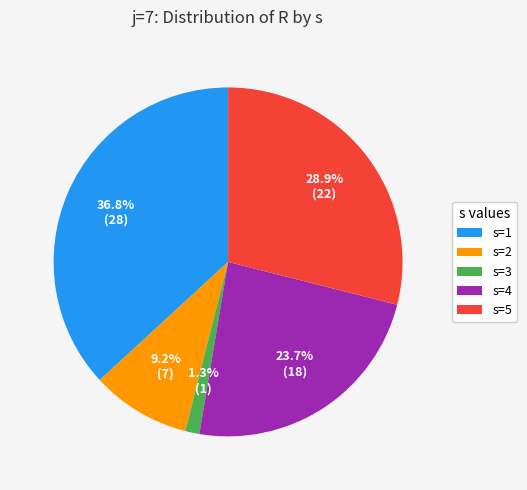

How much of the chart is everything except s=1?

63.2%